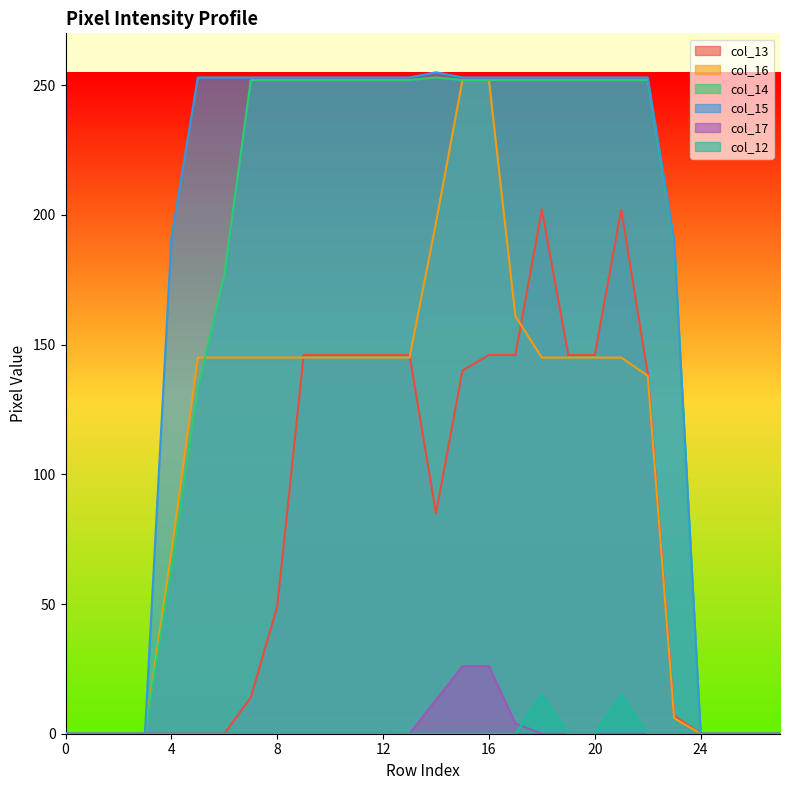

Which has a higher value, 24 or 9?

9